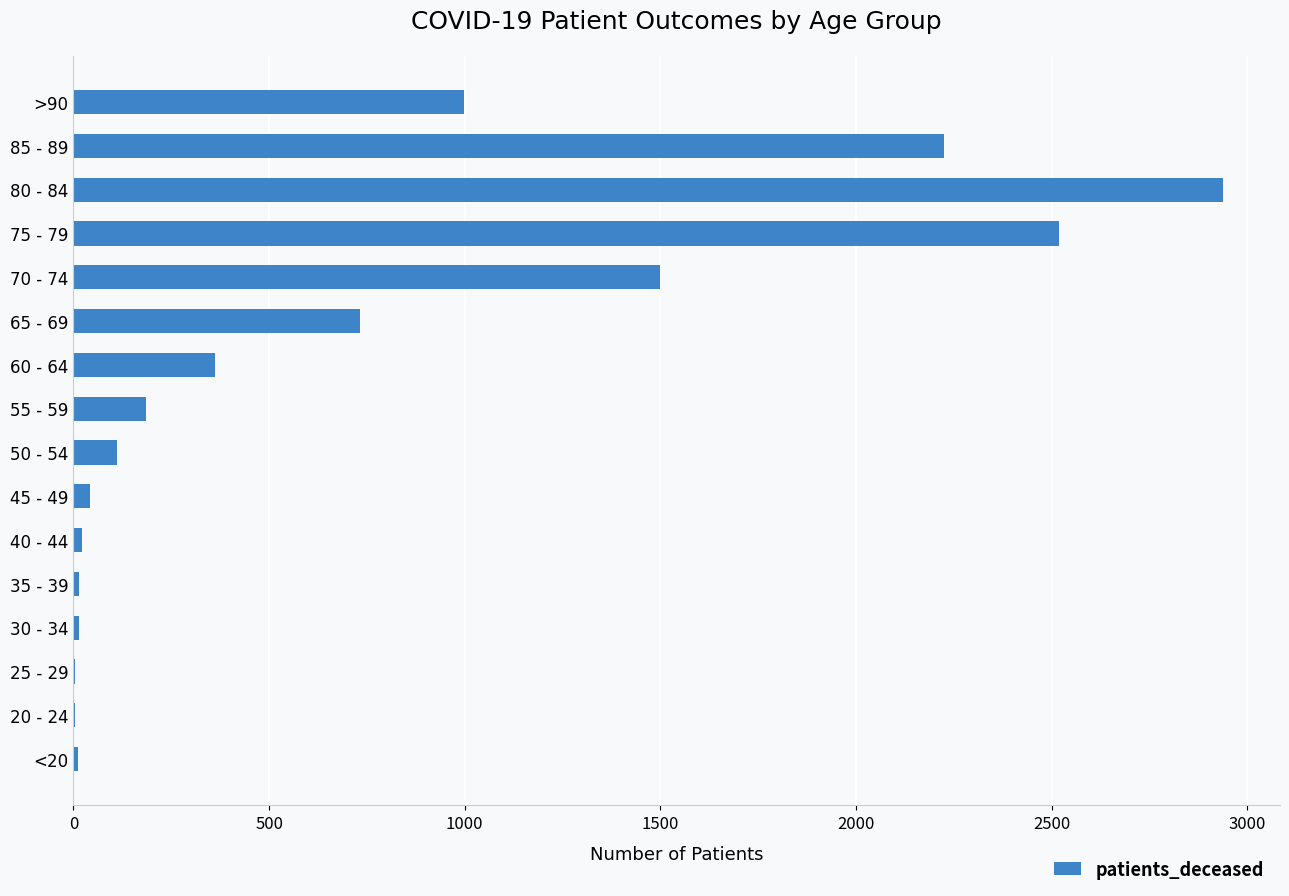

What is the maximum value shown in the chart?

2937